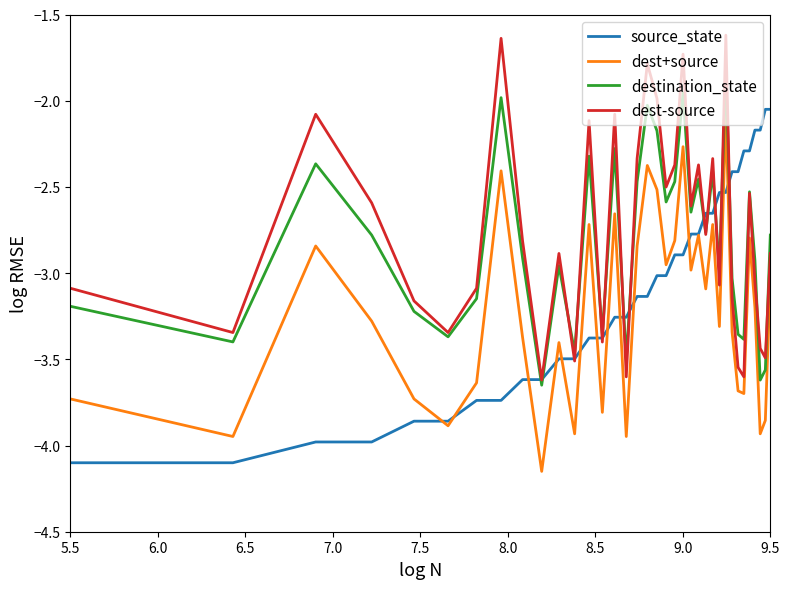

Count the number of categories in the chart.

36